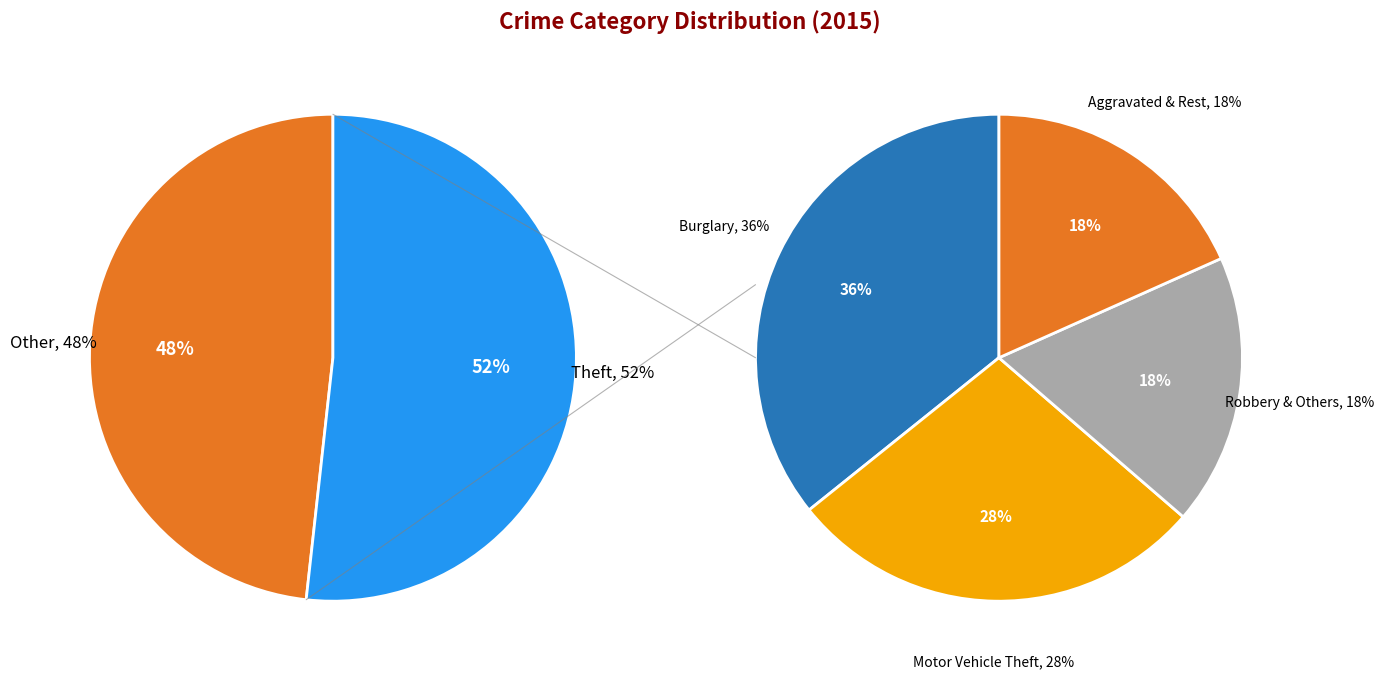

The Aggravated Assault slice represents 11% of the pie. True or false?

False